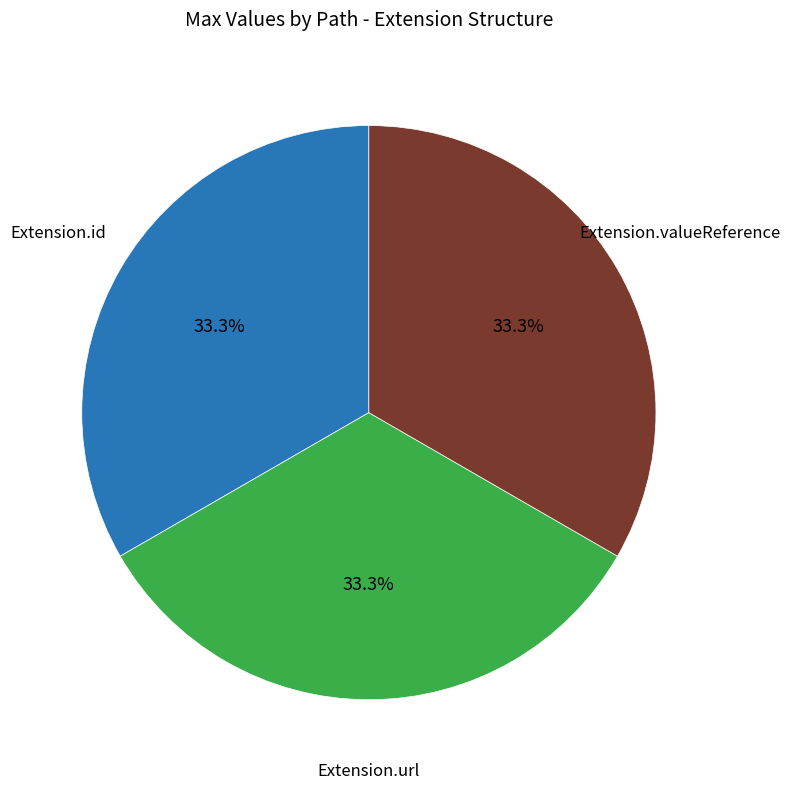

Does any single category account for the majority?

No